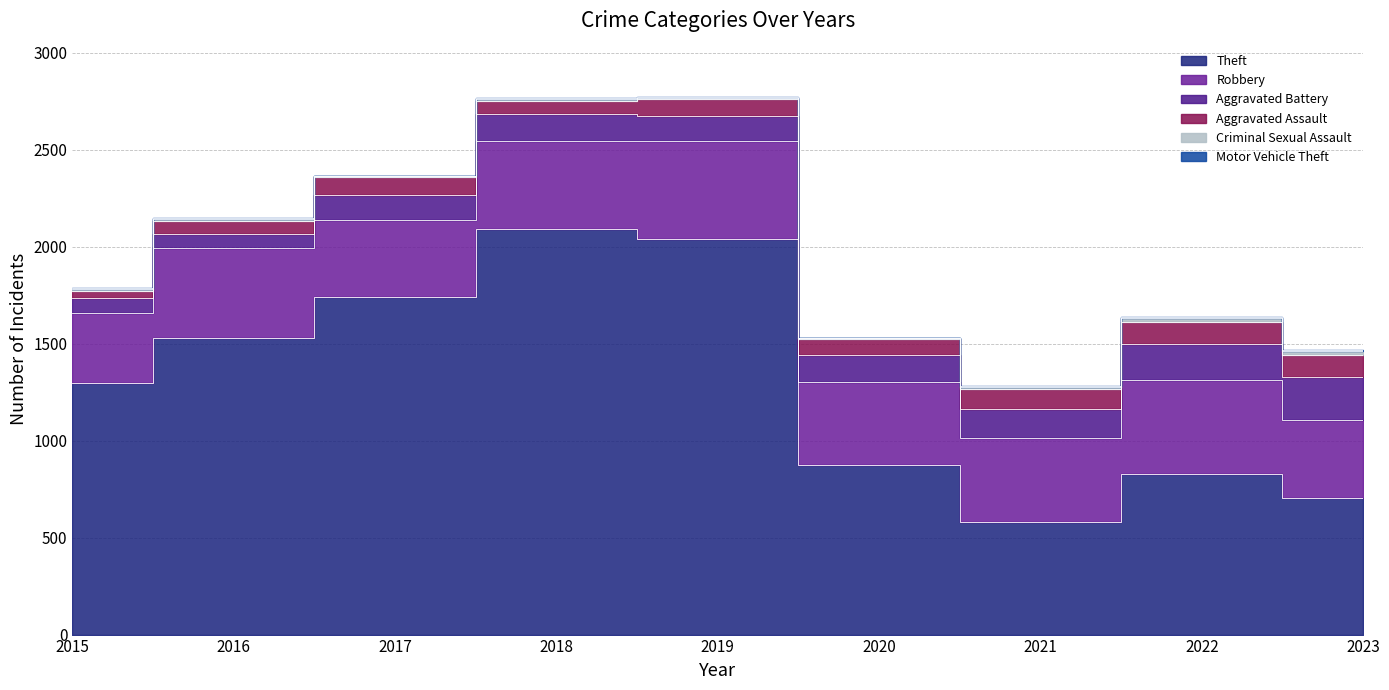

Rank the series by their maximum value, from highest to lowest.

Theft, Robbery, Aggravated Battery, Aggravated Assault, Criminal Sexual Assault, Motor Vehicle Theft